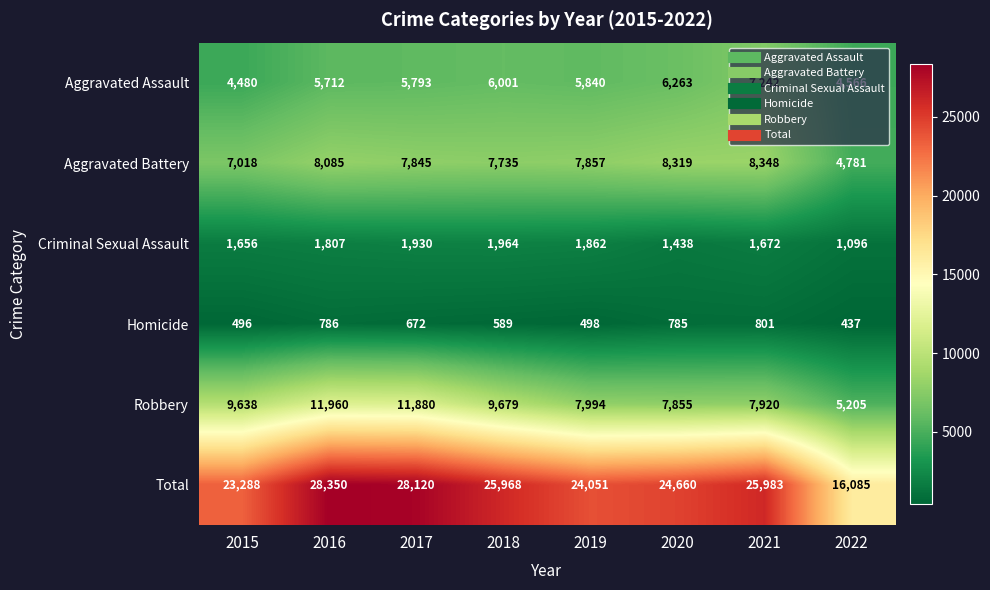

At how many categories does at least one series exceed 6578?

8